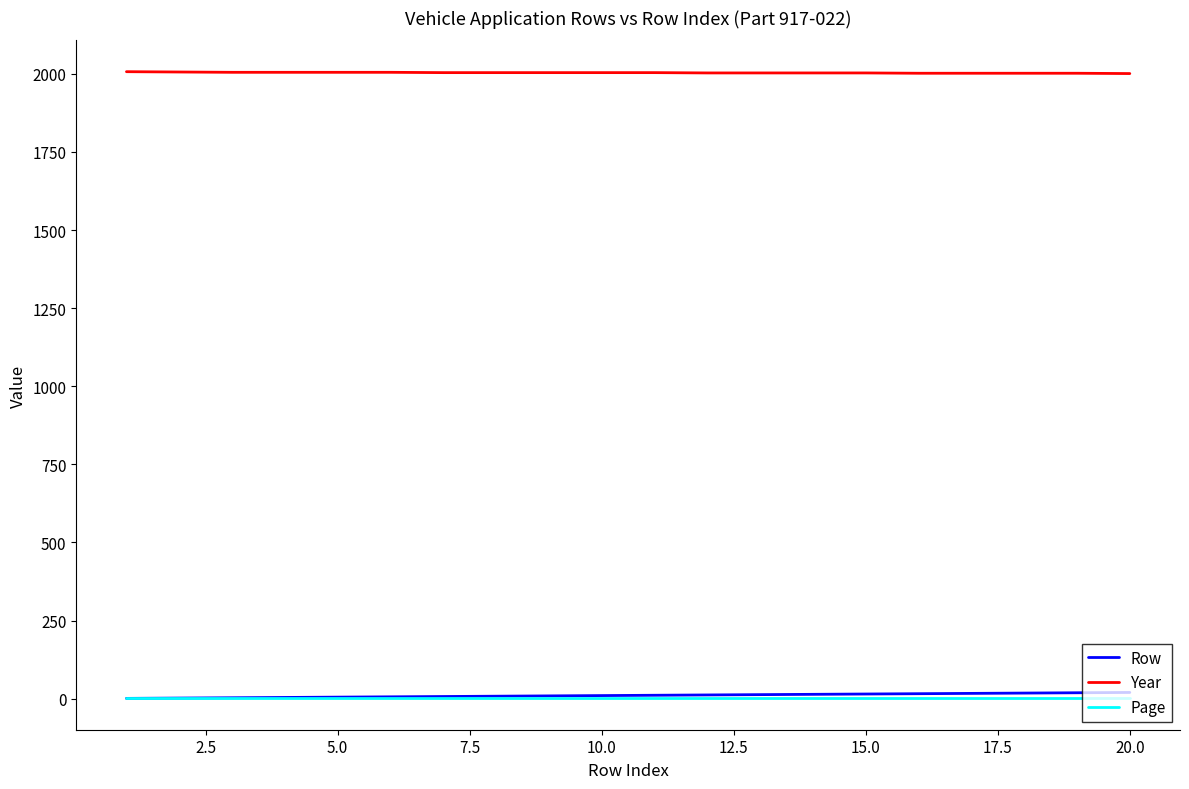

Which series has the largest total across all categories?

Year